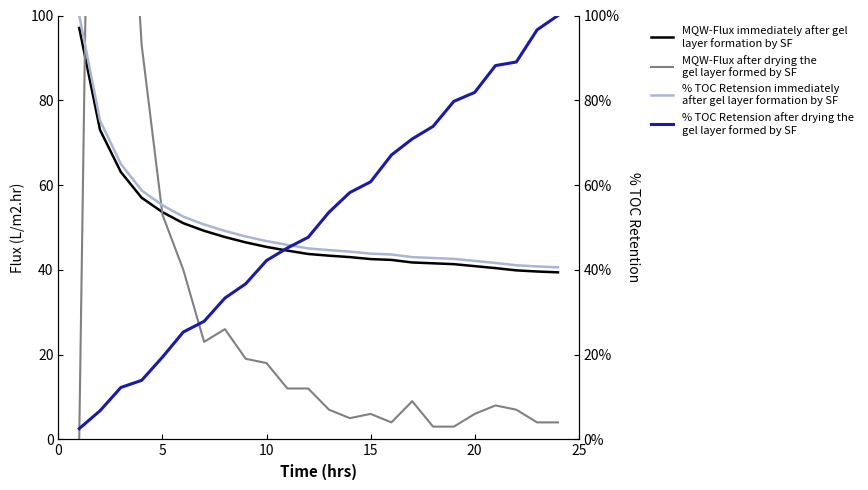

How many lines are shown in the chart?

4